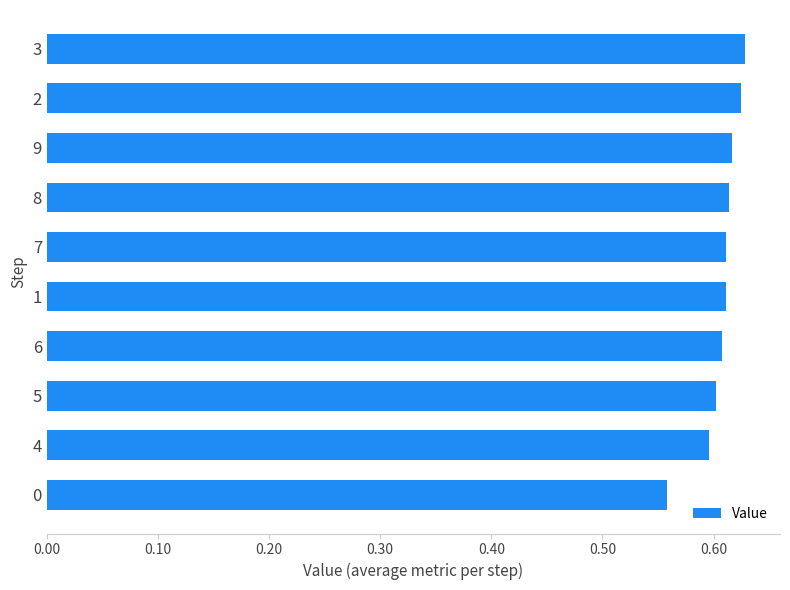

The value at 1 is 0.3. True or false?

False